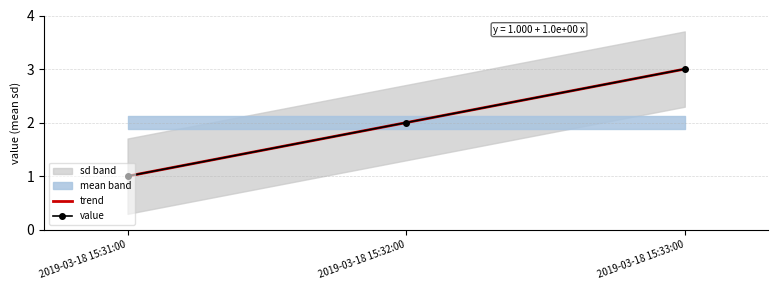

True or false: value has a value of 1.5 at 2019-03-18 15:31:00.

False